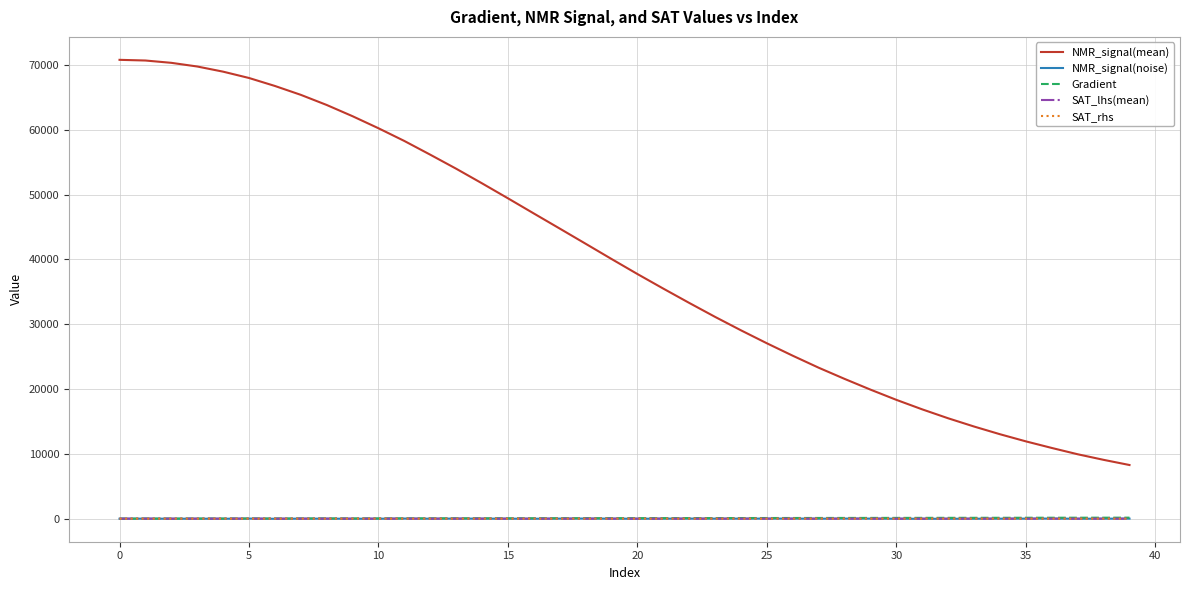

True or false: SAT_lhs(mean) and NMR_signal(mean) cross at least once.

False